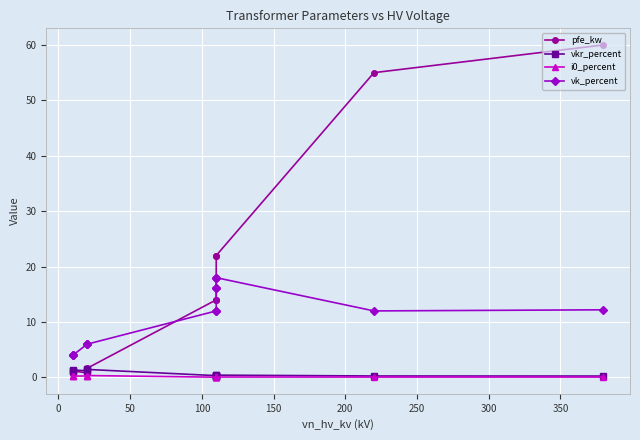

What are all the series names shown in the legend?

pfe_kw, vkr_percent, i0_percent, vk_percent